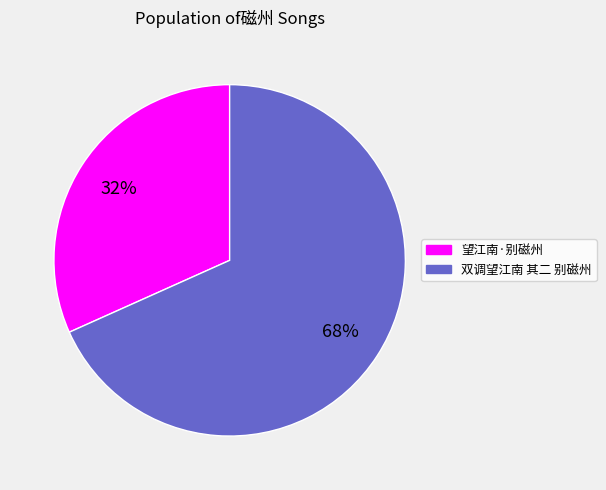

To the nearest percent, what is the combined percentage of 双调望江南 其二 别磁州 and 望江南·别磁州?

100%